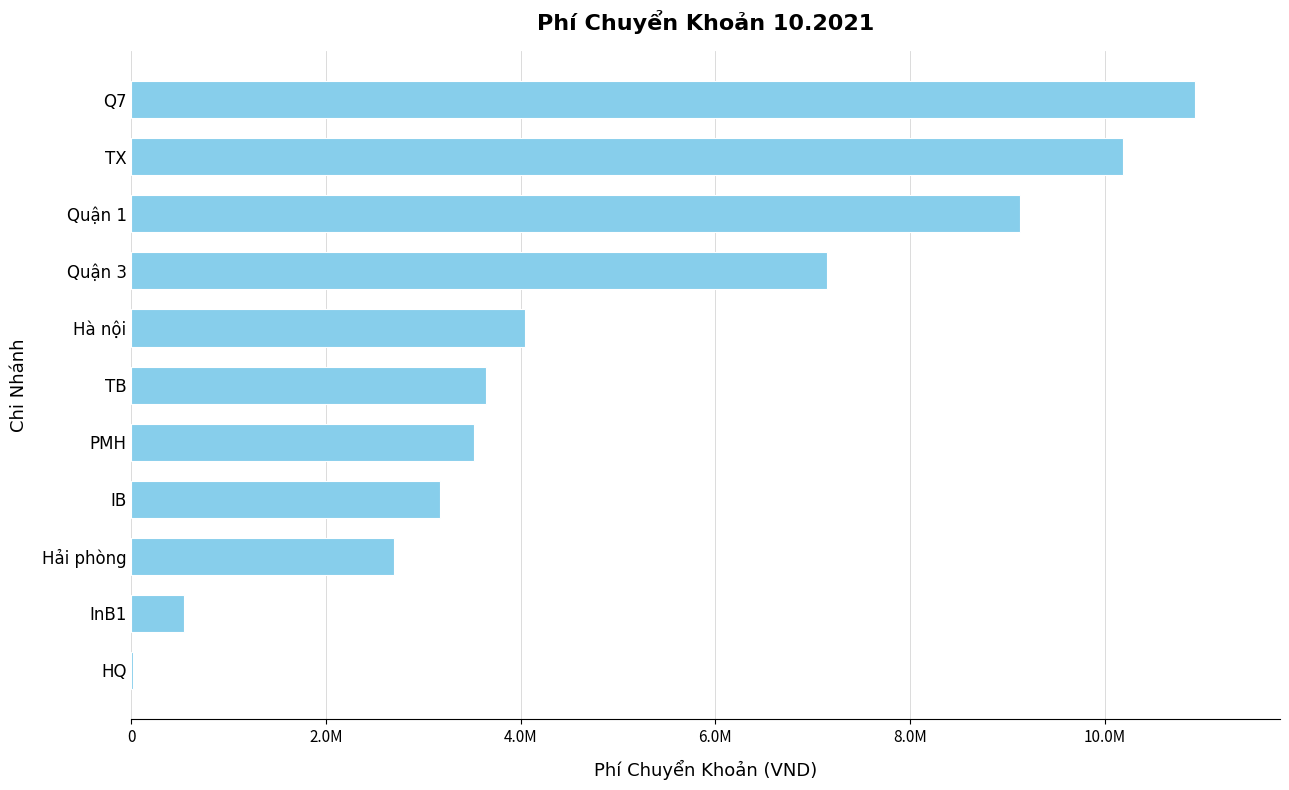

Are the bars horizontal?

Yes